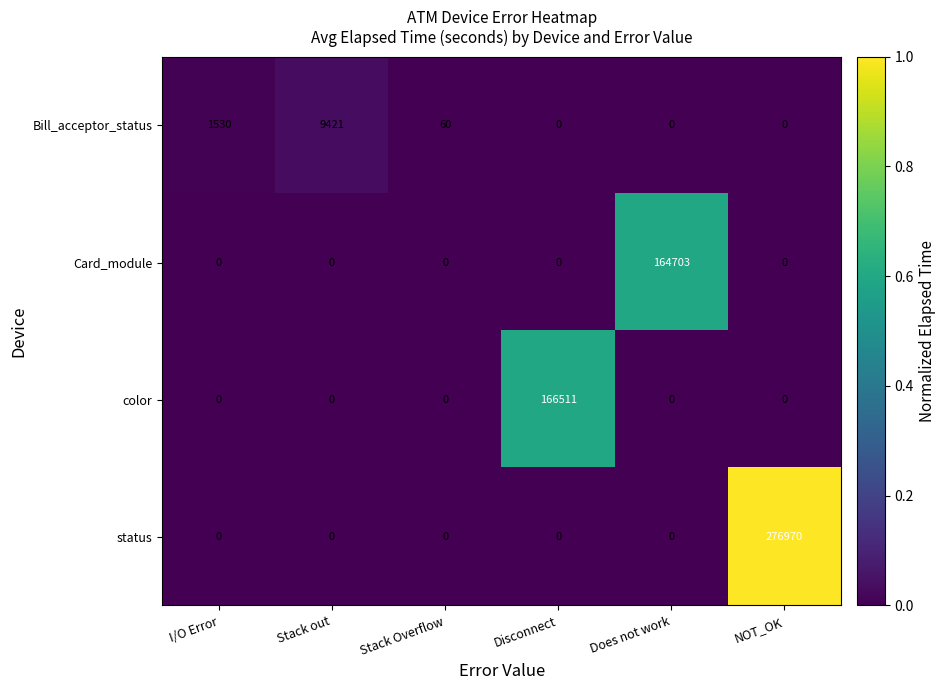

What is the spread (max minus min) of values at Does not work?

164703